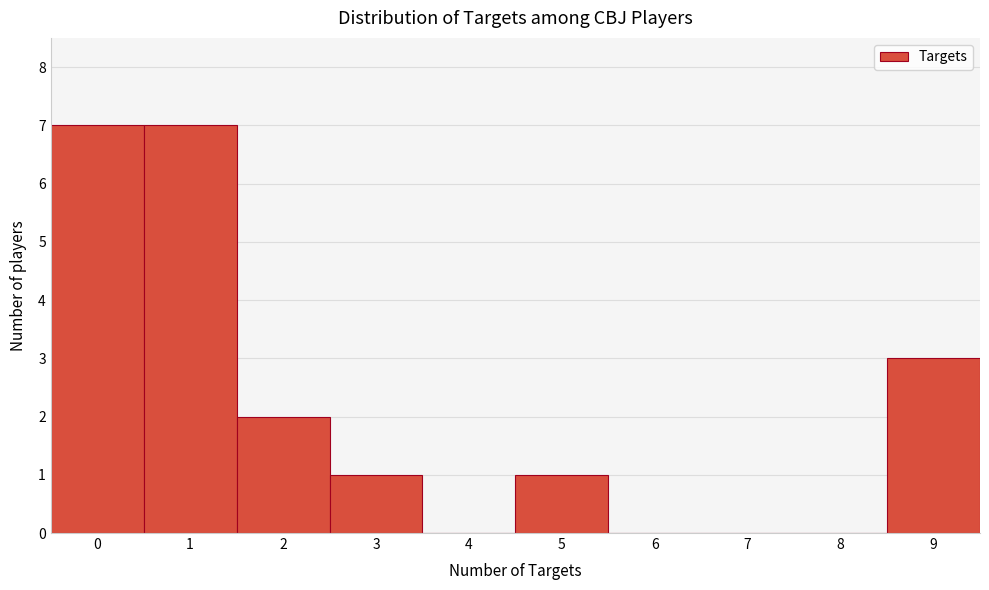

Reading left to right, transcribe this chart: for each bar, give the range it covers on the x-axis and its height. The values are not printed on the chart, so give them approximately, as read against the axis.

-0.5 to 0.5: 7
0.5 to 1.5: 7
1.5 to 2.5: 2
2.5 to 3.5: 1
3.5 to 4.5: 0
4.5 to 5.5: 1
5.5 to 6.5: 0
6.5 to 7.5: 0
7.5 to 8.5: 0
8.5 to 9.5: 3